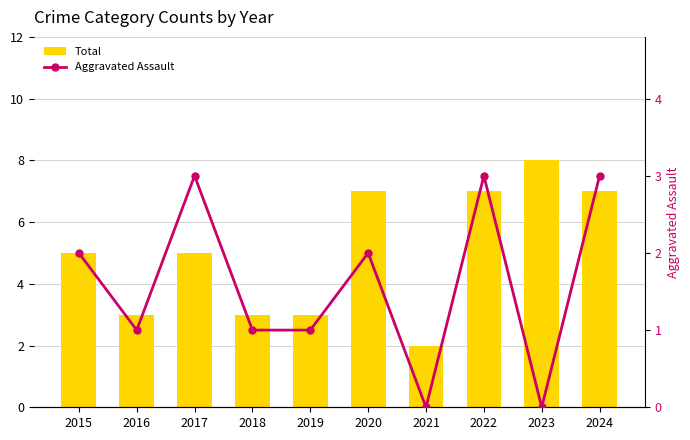

What is the sum of all Aggravated Assault values?

16